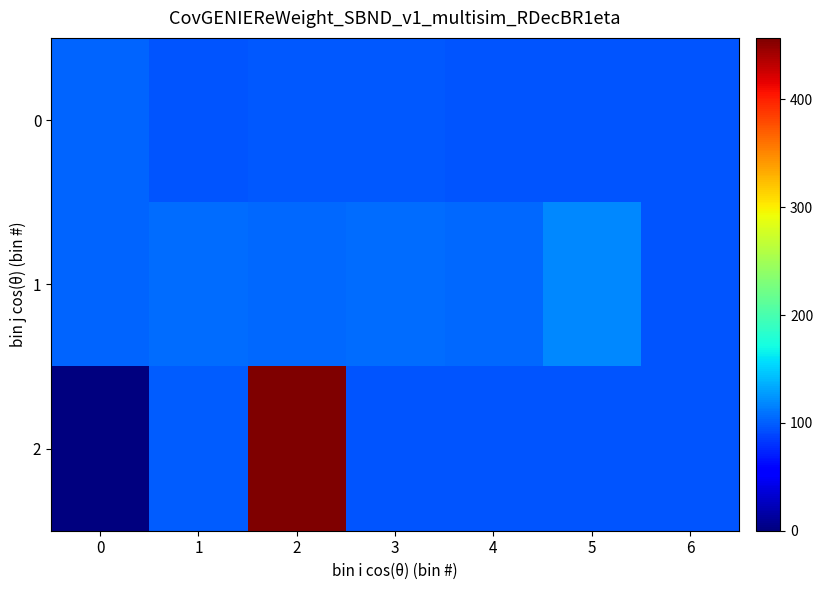

What is the maximum value shown in the chart?

457